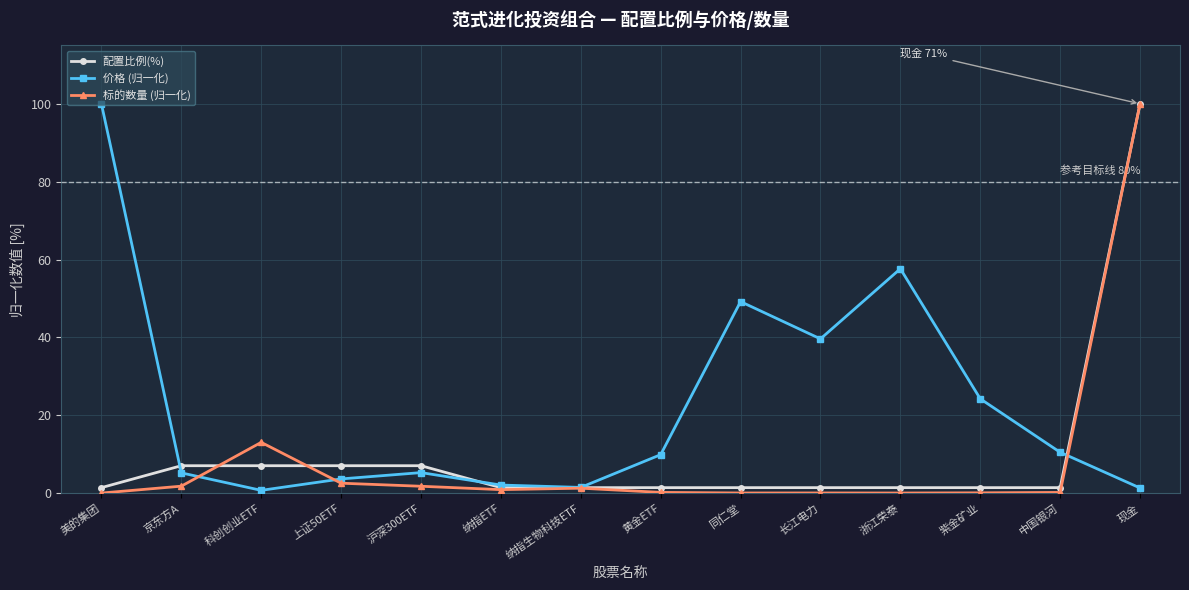

Which category has the highest value in the 标的数量 (归一化) series?

现金